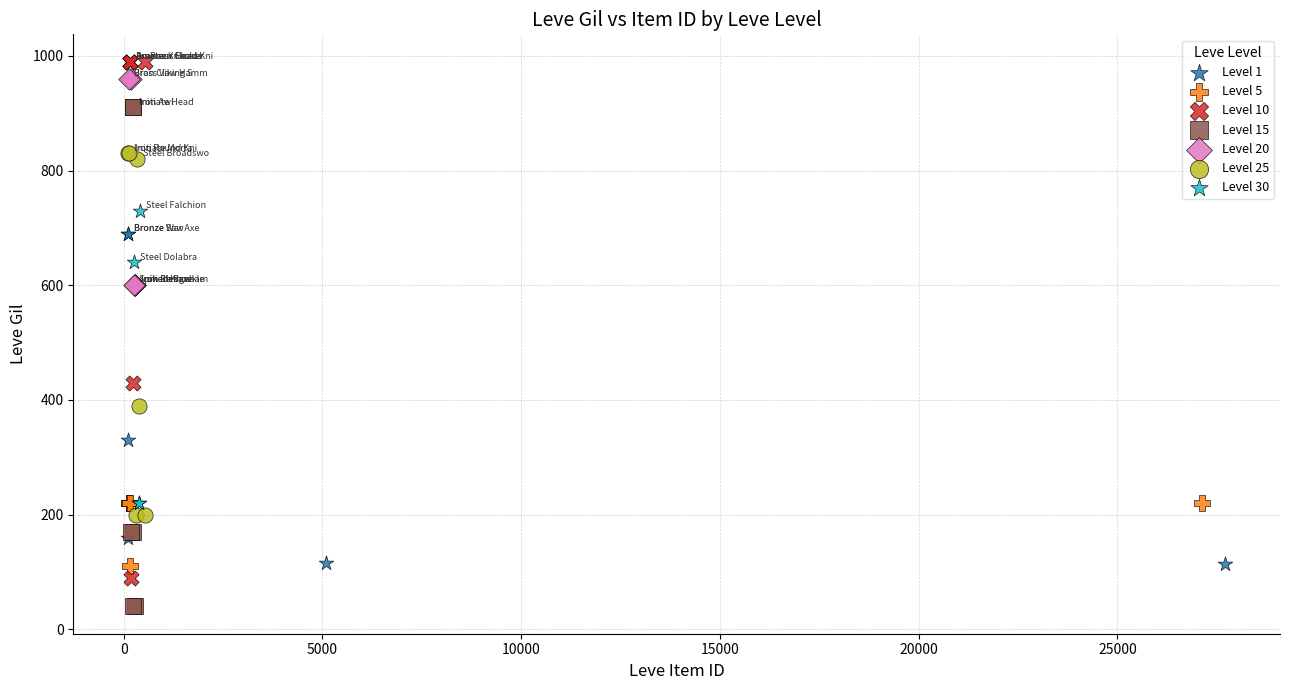

Which series reaches the minimum Y coordinate?

Level 15